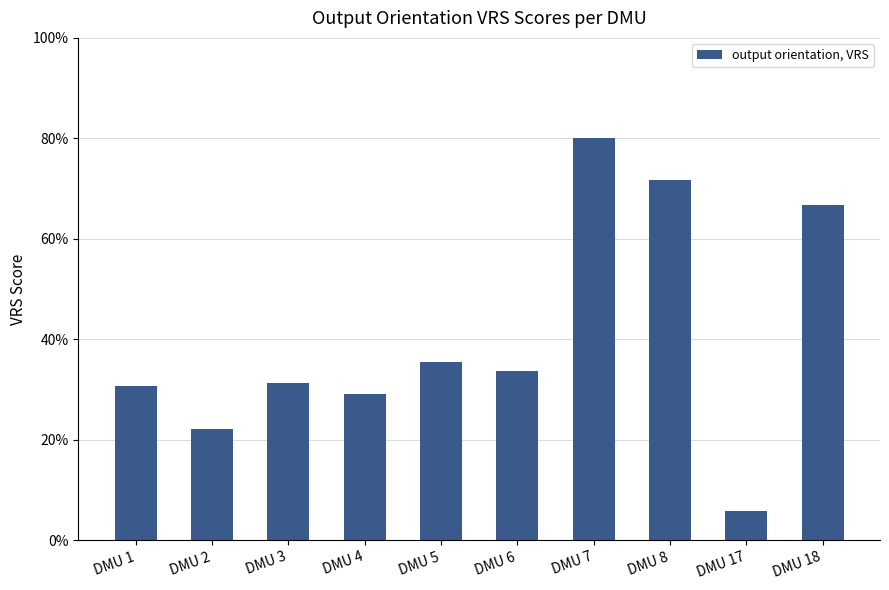

Does the chart contain any negative values?

No